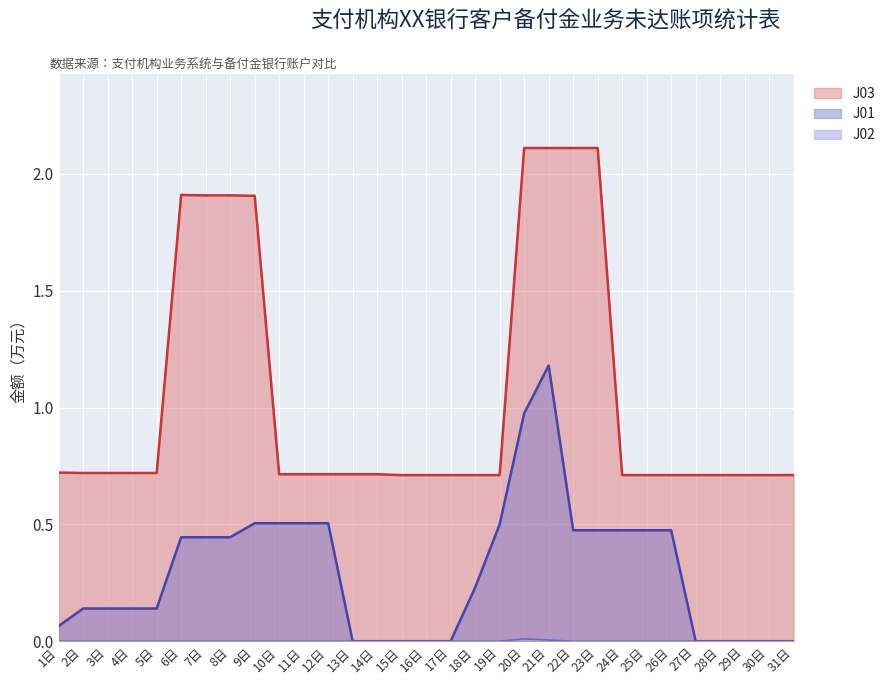

Between 5日 and 11日, which is larger?

11日